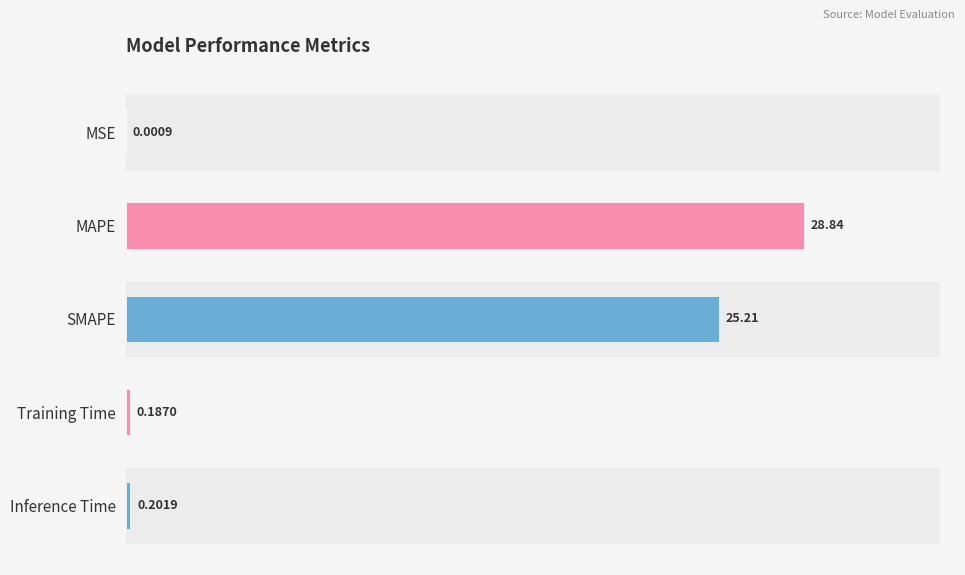

Where is the data nearest to the value 14?

SMAPE